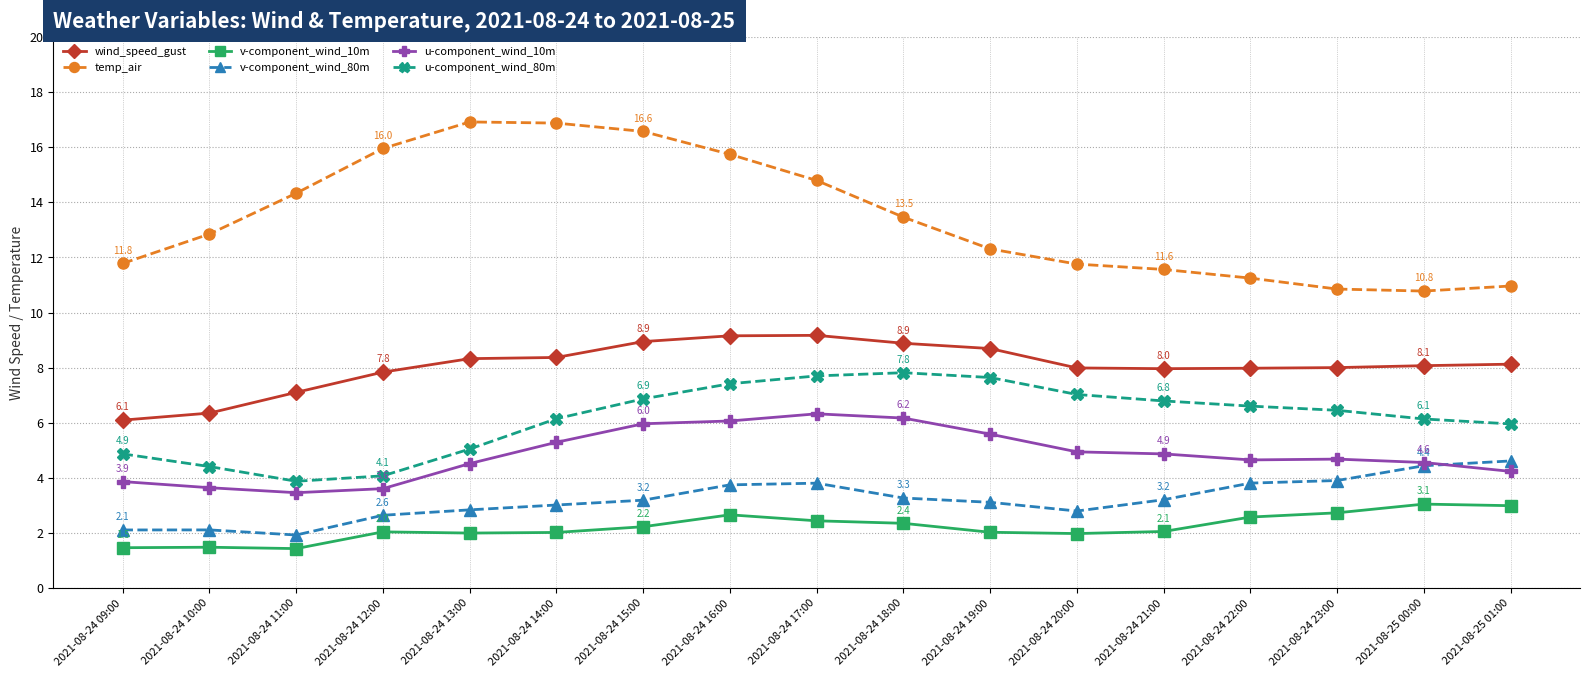

True or false: v-component_wind_10m and v-component_wind_80m cross at least once.

False